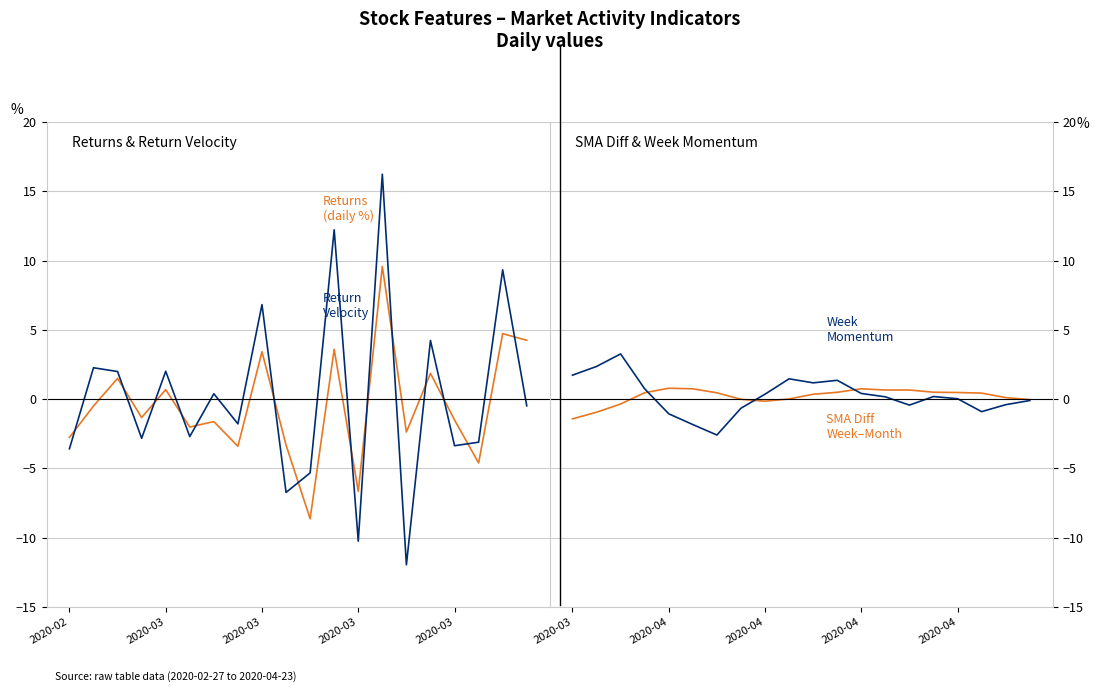

What is the sum of all WeekMomentum values?

5.3